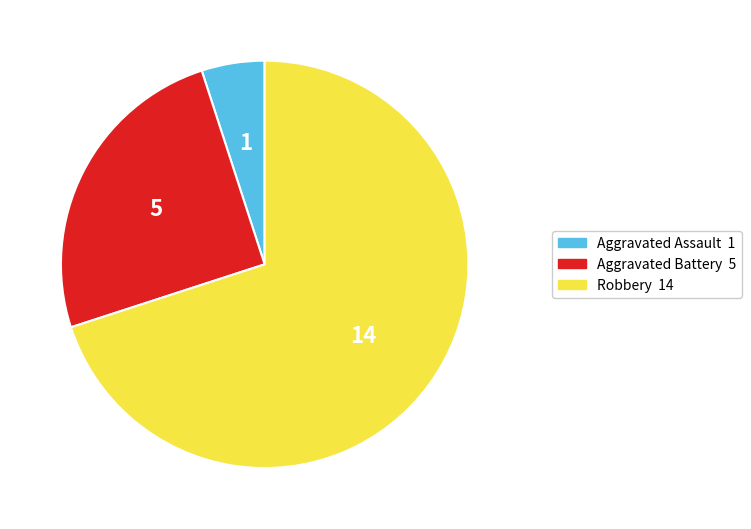

Does any single category account for the majority?

Yes